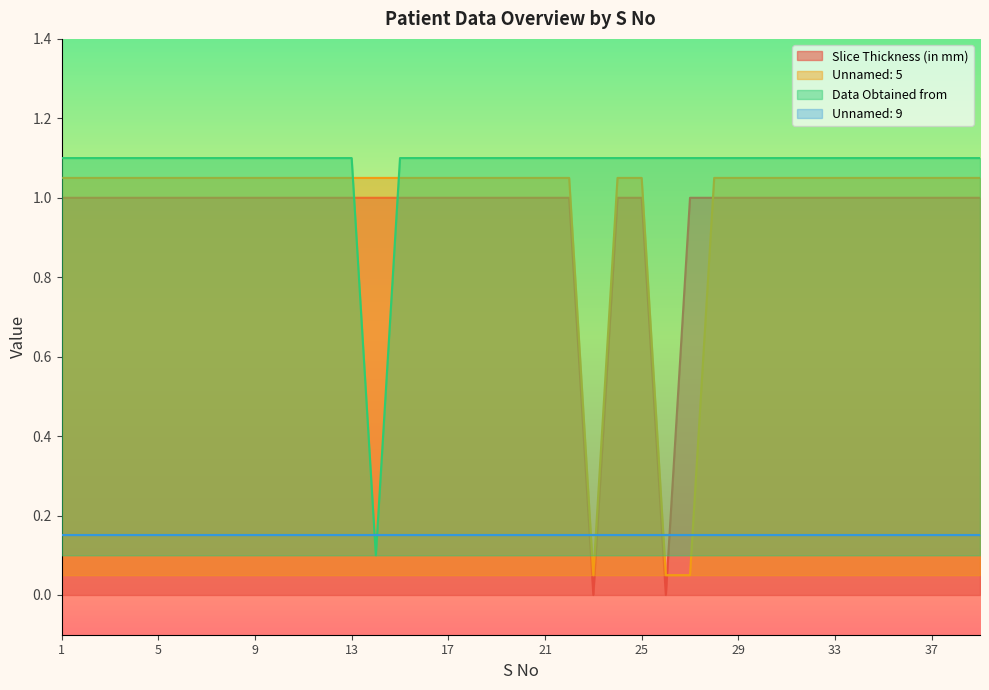

How many values in the Unnamed: 5 series exceed 1?

36